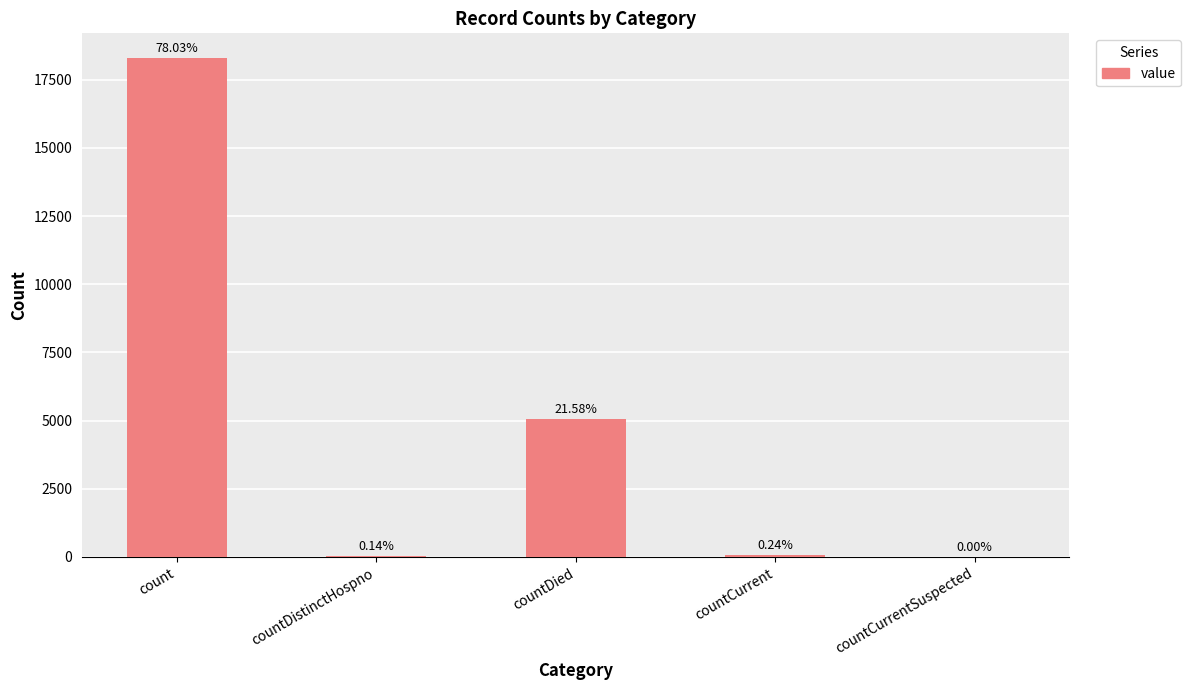

What is the value of the 3rd bar from the left?

5059